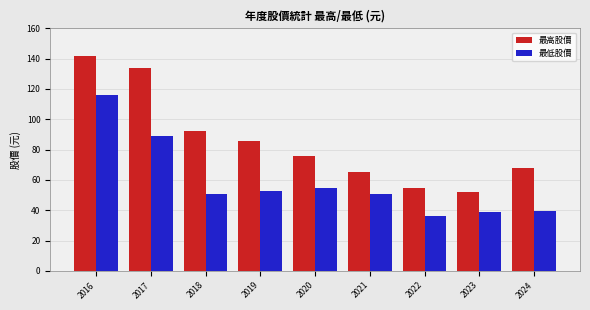

How many series are shown in this chart?

2